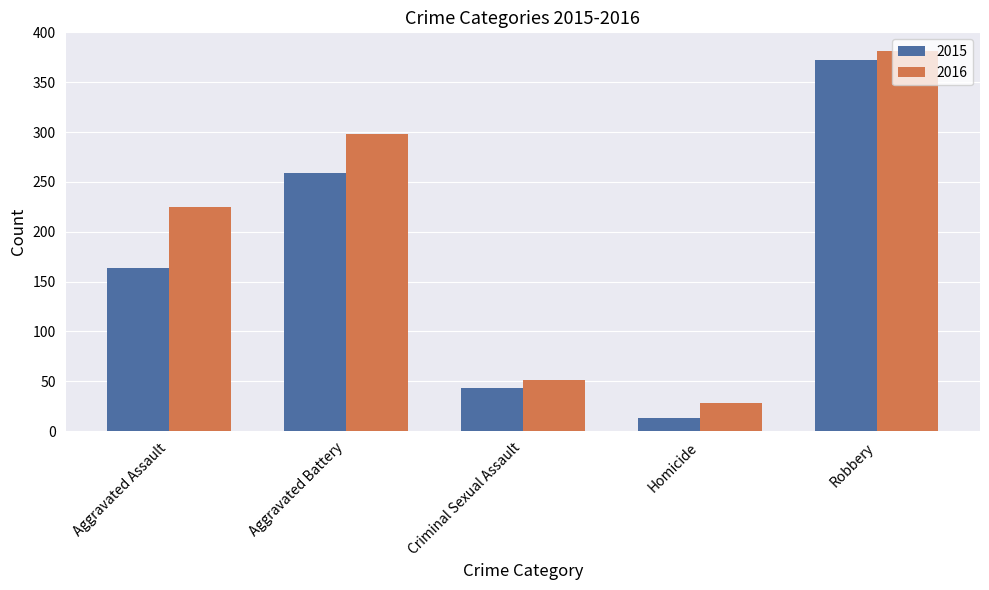

Rank the series at Robbery from lowest to highest value.

2015, 2016